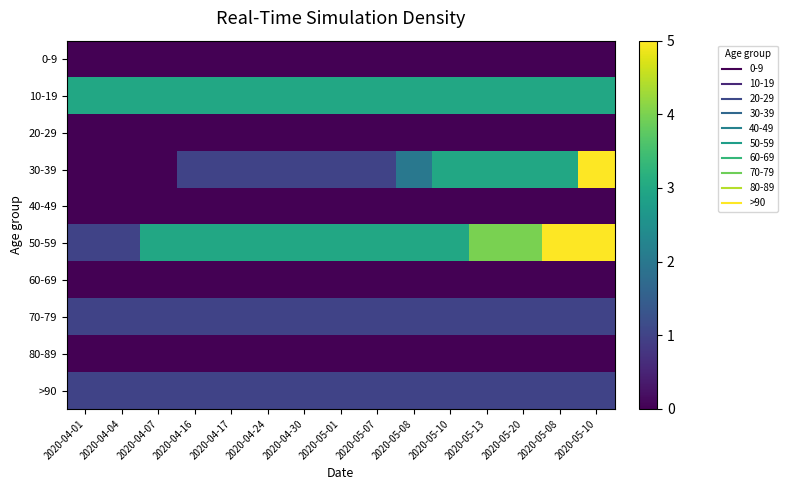

Reading left to right, transcribe all the data shown in this chart.

0-9: 2020-04-01=0	2020-04-04=0	2020-04-07=0	2020-04-16=0	2020-04-17=0	2020-04-24=0	2020-04-30=0	2020-05-01=0	2020-05-07=0	2020-05-08=0	2020-05-10=0	2020-05-13=0	2020-05-20=0	2020-05-08=0	2020-05-10=0
10-19: 2020-04-01=3	2020-04-04=3	2020-04-07=3	2020-04-16=3	2020-04-17=3	2020-04-24=3	2020-04-30=3	2020-05-01=3	2020-05-07=3	2020-05-08=3	2020-05-10=3	2020-05-13=3	2020-05-20=3	2020-05-08=3	2020-05-10=3
20-29: 2020-04-01=0	2020-04-04=0	2020-04-07=0	2020-04-16=0	2020-04-17=0	2020-04-24=0	2020-04-30=0	2020-05-01=0	2020-05-07=0	2020-05-08=0	2020-05-10=0	2020-05-13=0	2020-05-20=0	2020-05-08=0	2020-05-10=0
30-39: 2020-04-01=0	2020-04-04=0	2020-04-07=0	2020-04-16=1	2020-04-17=1	2020-04-24=1	2020-04-30=1	2020-05-01=1	2020-05-07=1	2020-05-08=2	2020-05-10=3	2020-05-13=3	2020-05-20=3	2020-05-08=3	2020-05-10=5
40-49: 2020-04-01=0	2020-04-04=0	2020-04-07=0	2020-04-16=0	2020-04-17=0	2020-04-24=0	2020-04-30=0	2020-05-01=0	2020-05-07=0	2020-05-08=0	2020-05-10=0	2020-05-13=0	2020-05-20=0	2020-05-08=0	2020-05-10=0
50-59: 2020-04-01=1	2020-04-04=1	2020-04-07=3	2020-04-16=3	2020-04-17=3	2020-04-24=3	2020-04-30=3	2020-05-01=3	2020-05-07=3	2020-05-08=3	2020-05-10=3	2020-05-13=4	2020-05-20=4	2020-05-08=5	2020-05-10=5
60-69: 2020-04-01=0	2020-04-04=0	2020-04-07=0	2020-04-16=0	2020-04-17=0	2020-04-24=0	2020-04-30=0	2020-05-01=0	2020-05-07=0	2020-05-08=0	2020-05-10=0	2020-05-13=0	2020-05-20=0	2020-05-08=0	2020-05-10=0
70-79: 2020-04-01=1	2020-04-04=1	2020-04-07=1	2020-04-16=1	2020-04-17=1	2020-04-24=1	2020-04-30=1	2020-05-01=1	2020-05-07=1	2020-05-08=1	2020-05-10=1	2020-05-13=1	2020-05-20=1	2020-05-08=1	2020-05-10=1
80-89: 2020-04-01=0	2020-04-04=0	2020-04-07=0	2020-04-16=0	2020-04-17=0	2020-04-24=0	2020-04-30=0	2020-05-01=0	2020-05-07=0	2020-05-08=0	2020-05-10=0	2020-05-13=0	2020-05-20=0	2020-05-08=0	2020-05-10=0
>90: 2020-04-01=1	2020-04-04=1	2020-04-07=1	2020-04-16=1	2020-04-17=1	2020-04-24=1	2020-04-30=1	2020-05-01=1	2020-05-07=1	2020-05-08=1	2020-05-10=1	2020-05-13=1	2020-05-20=1	2020-05-08=1	2020-05-10=1